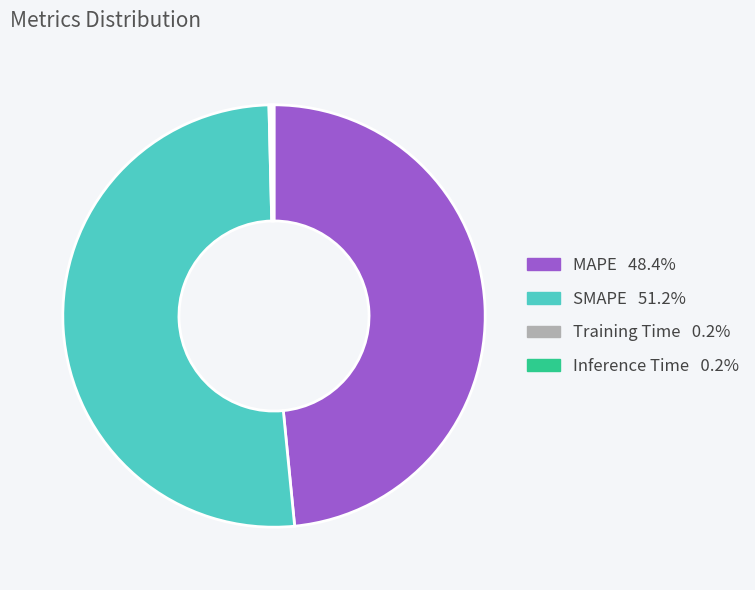

Which category accounts for the majority?

SMAPE